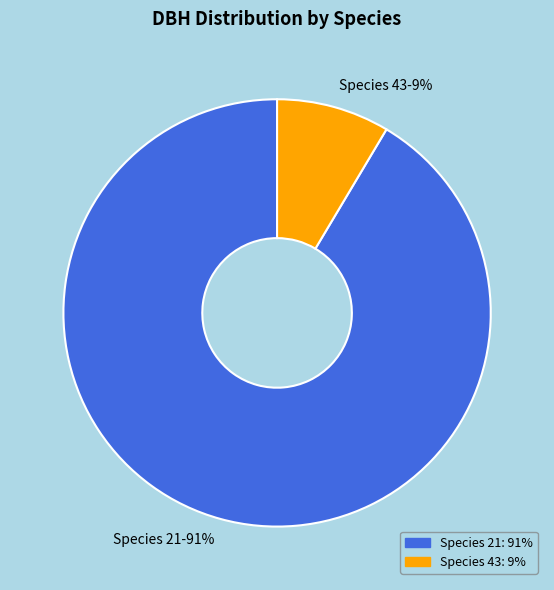

Is it true that Species 21-91% is 91% of the pie?

True